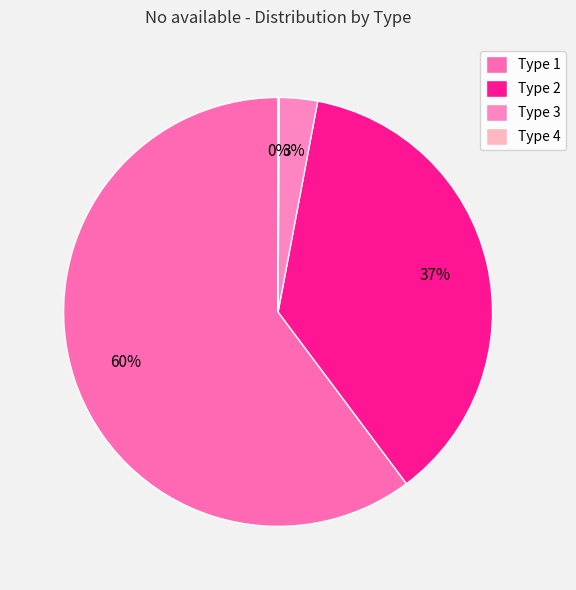

Rank the categories by value from lowest to highest.

Type 4, Type 3, Type 2, Type 1